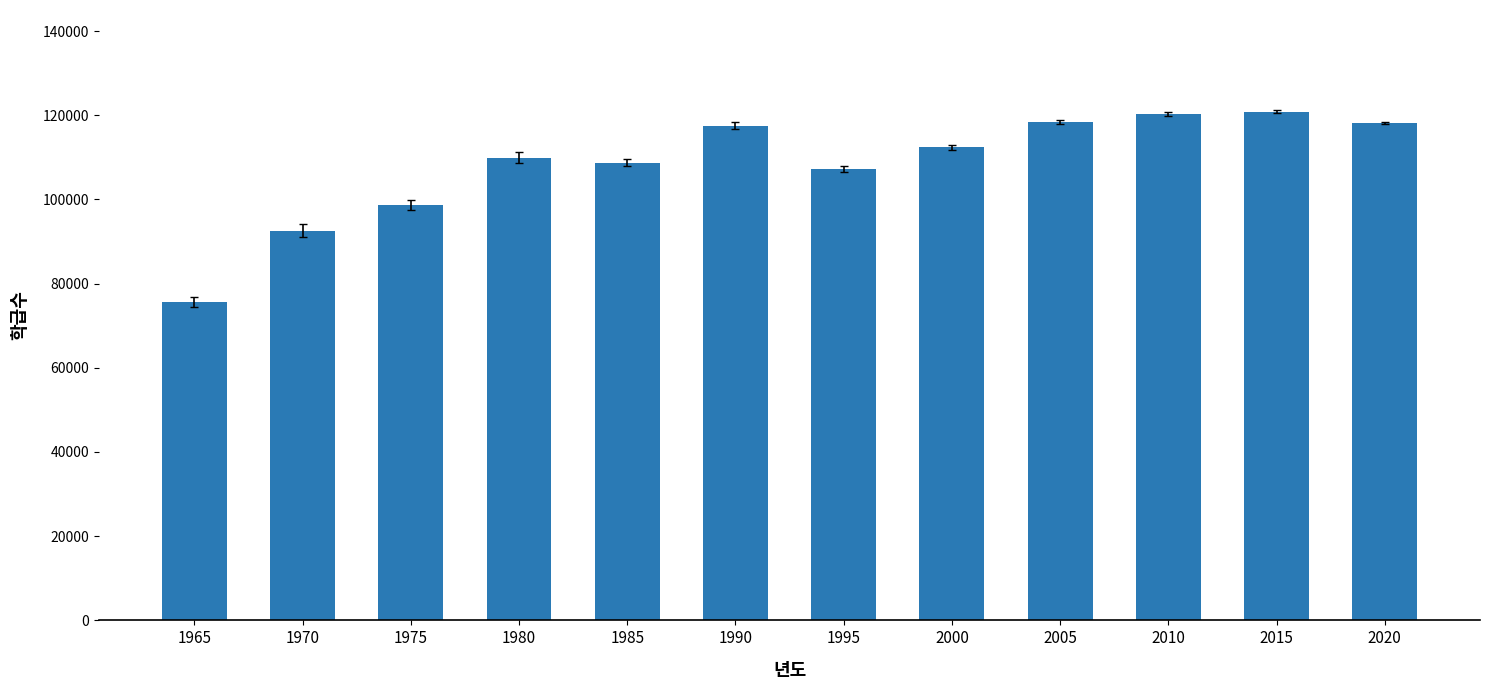

What is the ratio of the value at 2000 to the value at 1985?

1.0